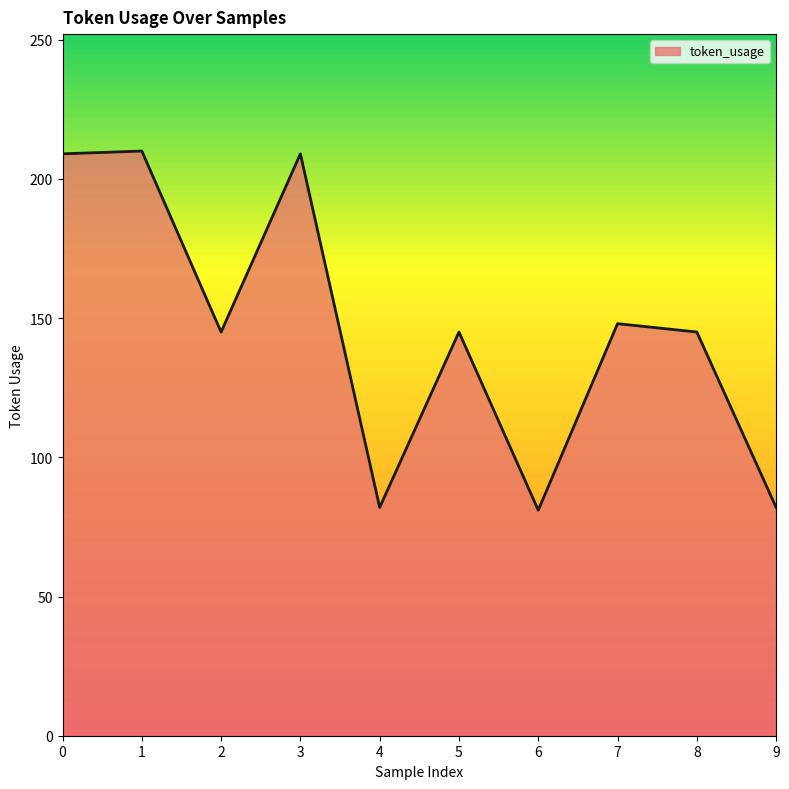

At which category does the data reach its first local valley?

2